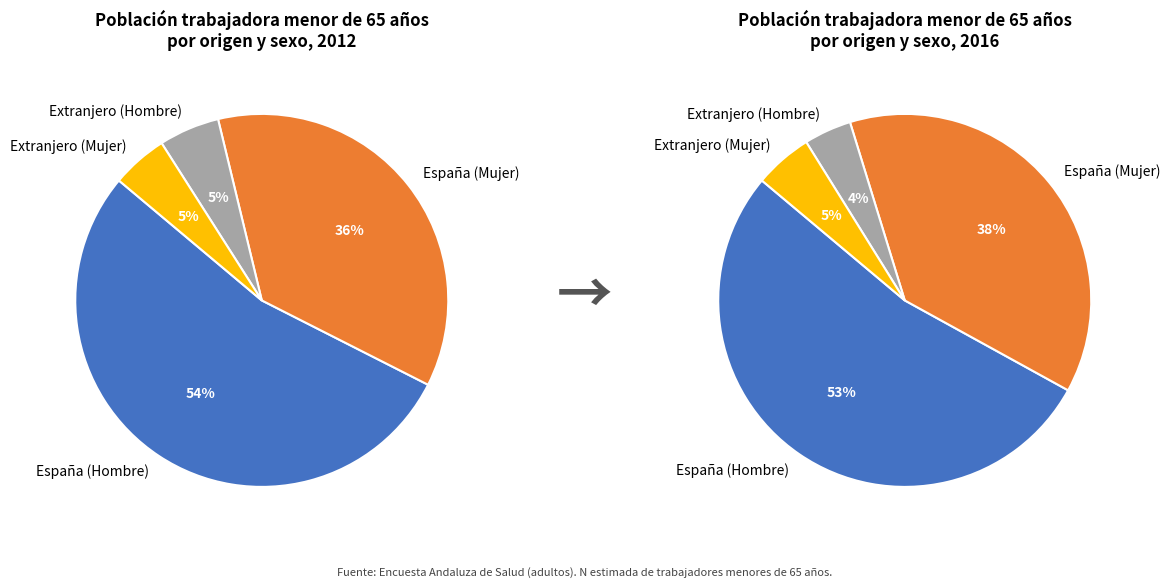

Does Extranjero (Mujer) represent more than half of the total?

No